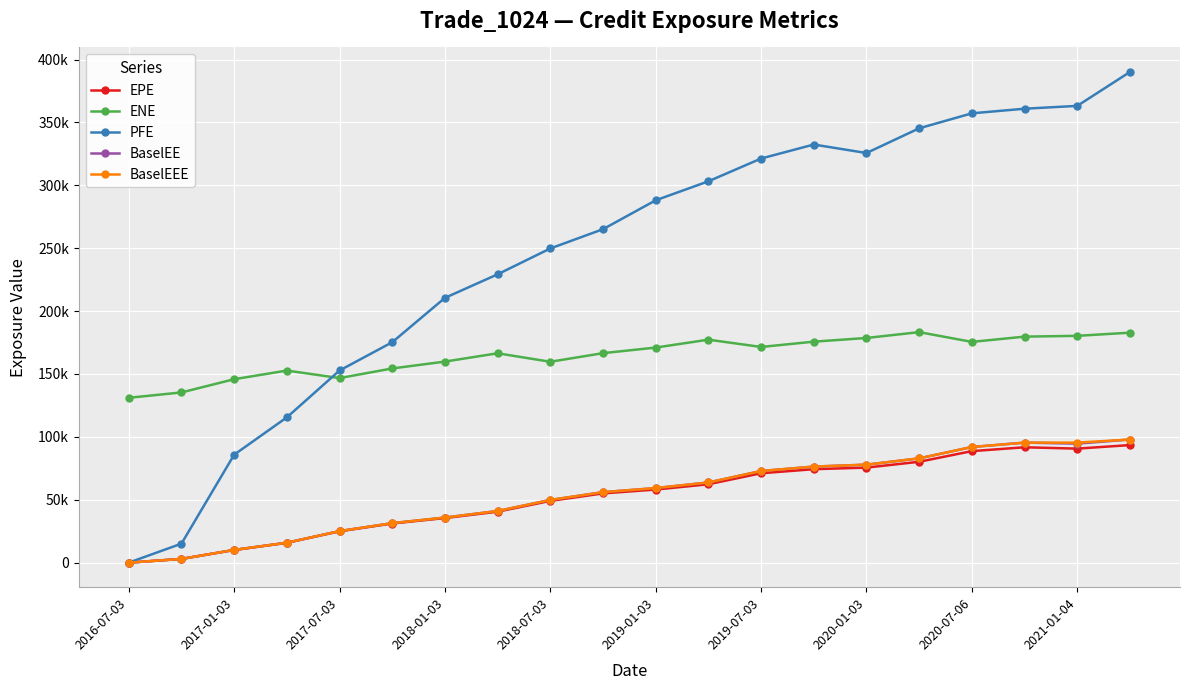

True or false: BaselEEE and BaselEE intersect in this chart.

False